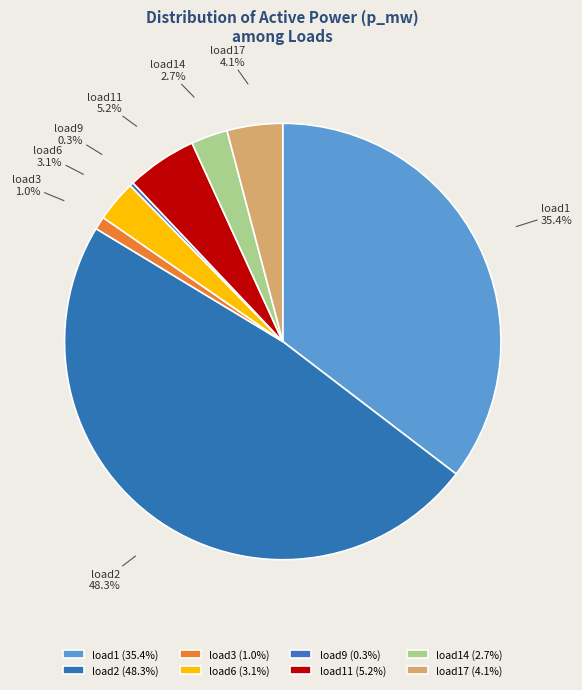

Count the number of slices in the pie.

8